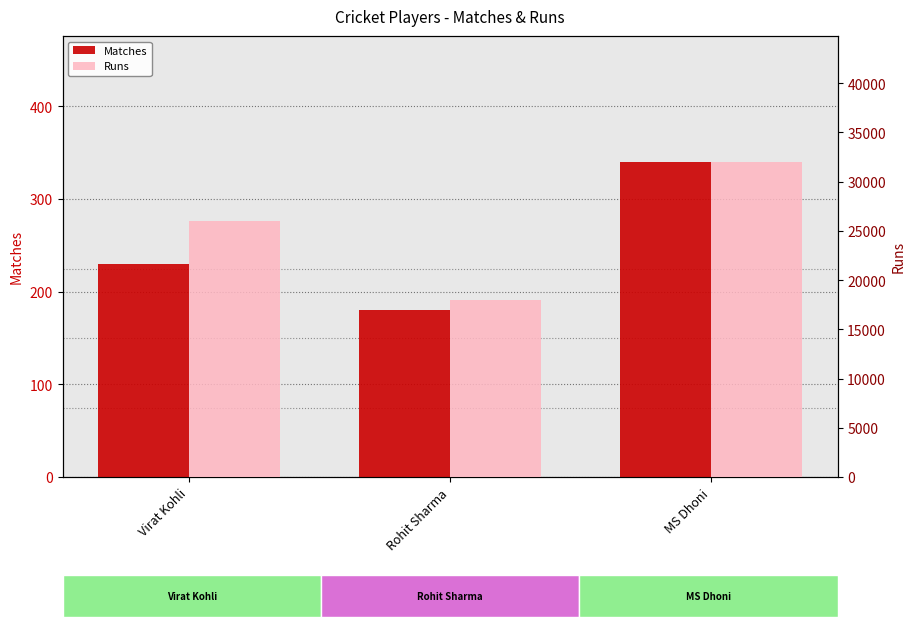

Where is Runs nearest to the value 25000?

Virat Kohli